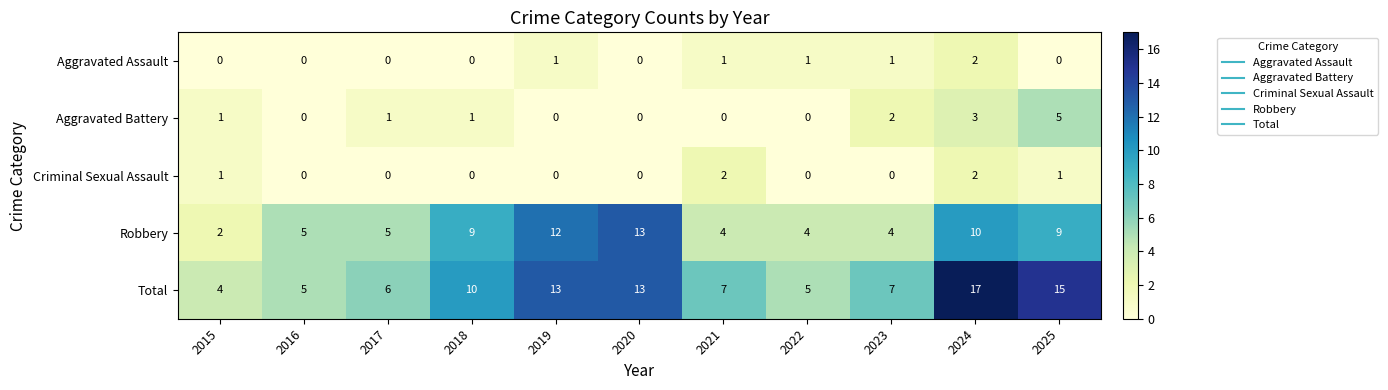

What is the total value across all series at 2021?

14